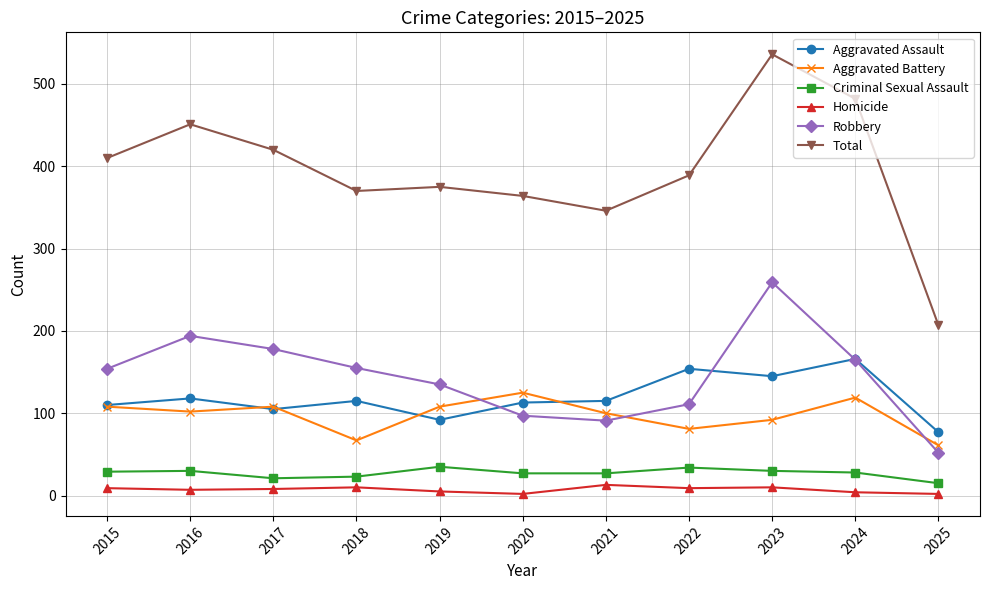

The value of Criminal Sexual Assault at 2021 is 27. True or false?

True